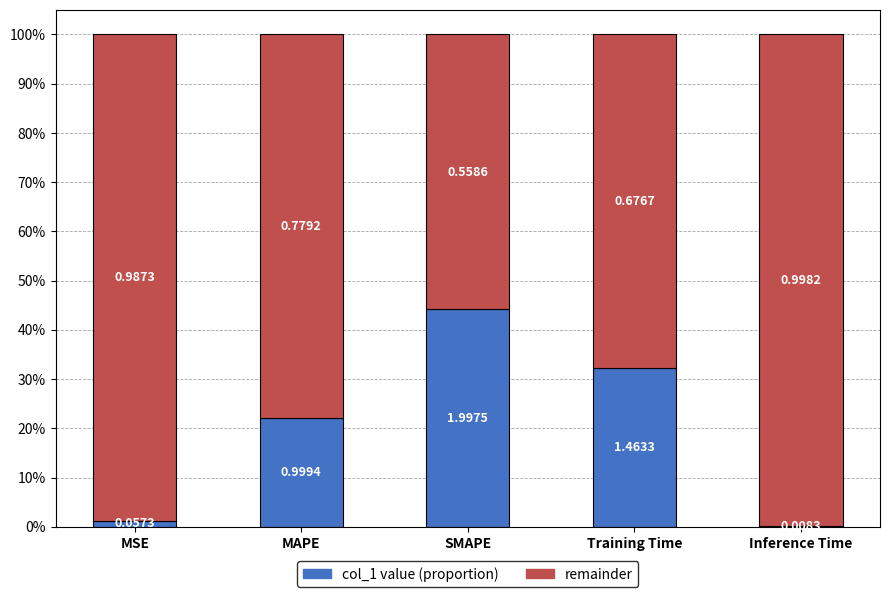

What are all the series names shown in the legend?

col_1 value (proportion), remainder